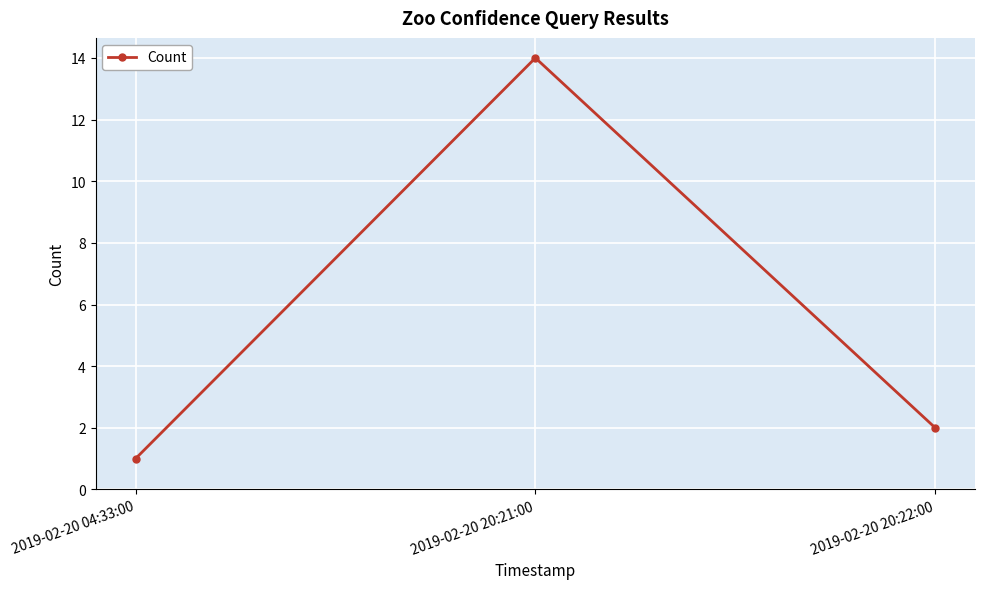

List the labels in order of value, smallest first.

2019-02-20 04:33:00, 2019-02-20 20:22:00, 2019-02-20 20:21:00